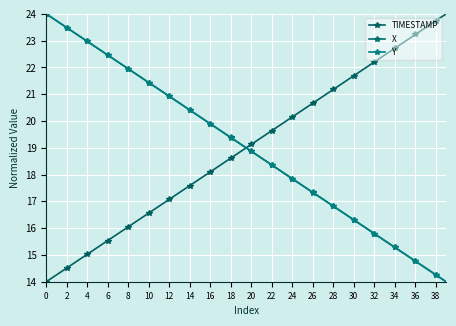

How many lines are shown in the chart?

3